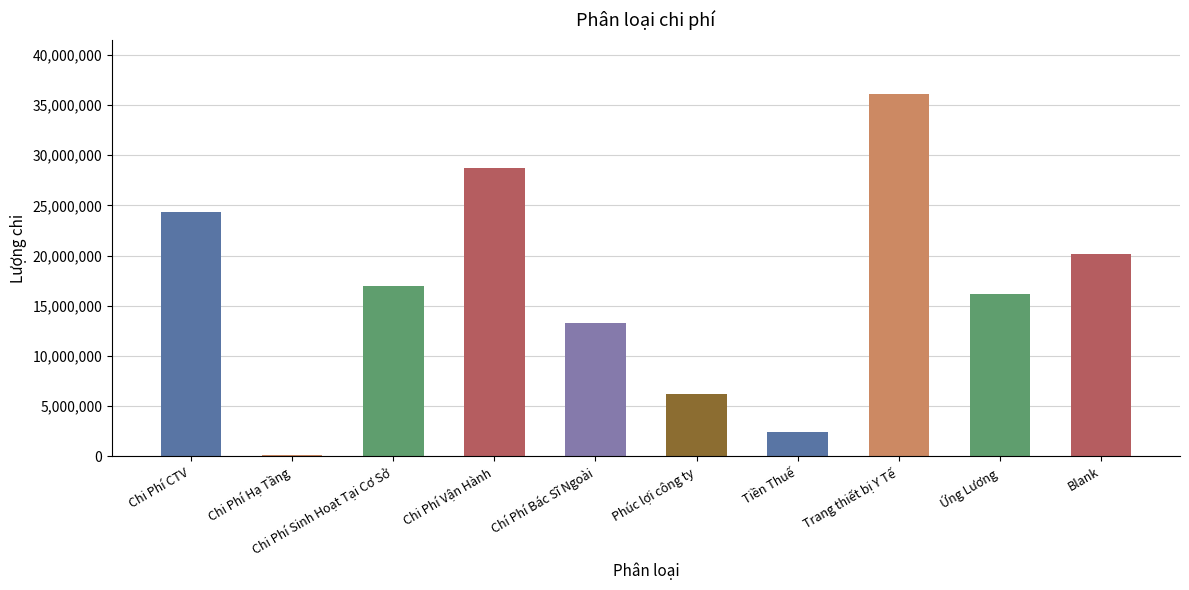

How many categories are shown in the chart?

10